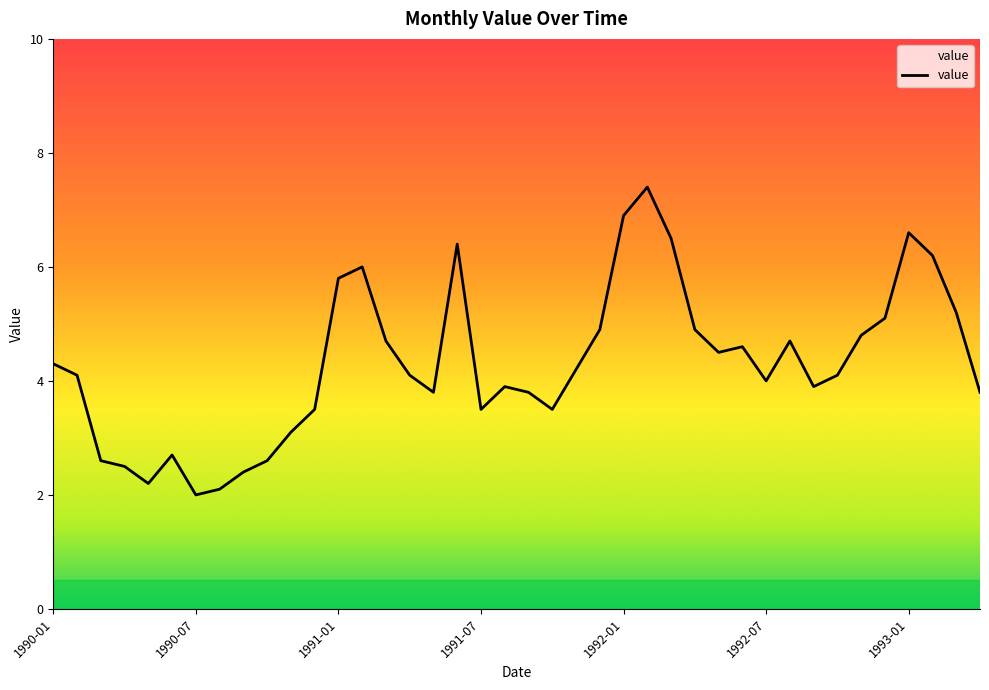

What is the maximum value shown in the chart?

7.4